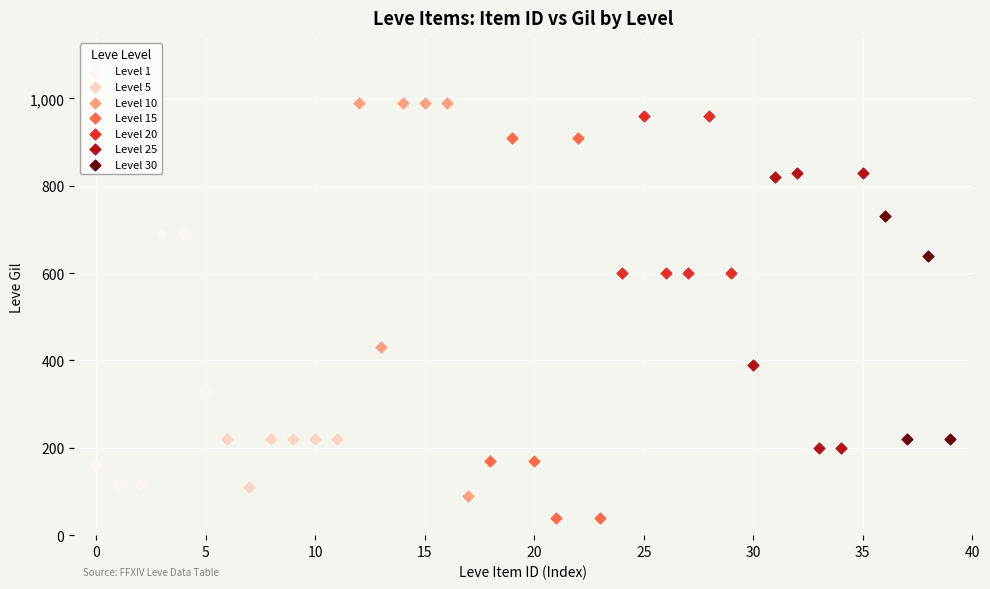

Which series contains the lowest Y value?

Level 15